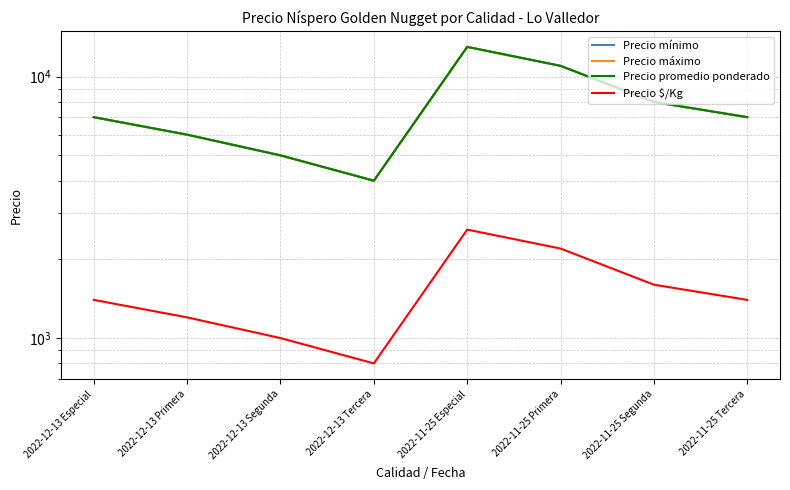

True or false: Precio máximo and Precio $/Kg intersect in this chart.

False